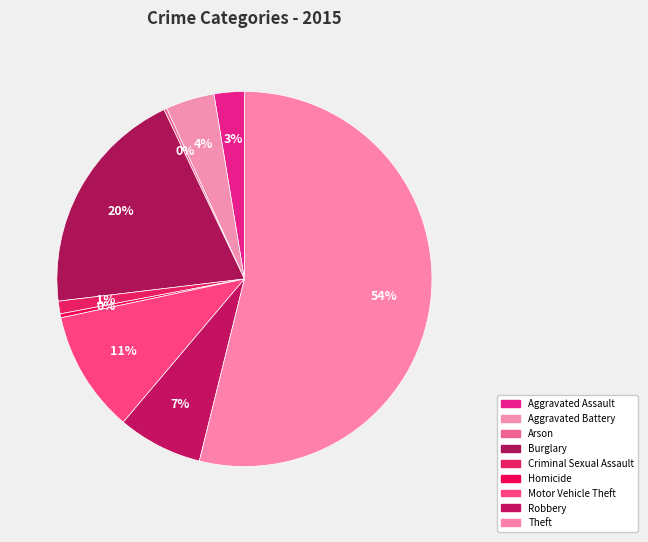

What is the smallest slice in the pie chart?

Arson